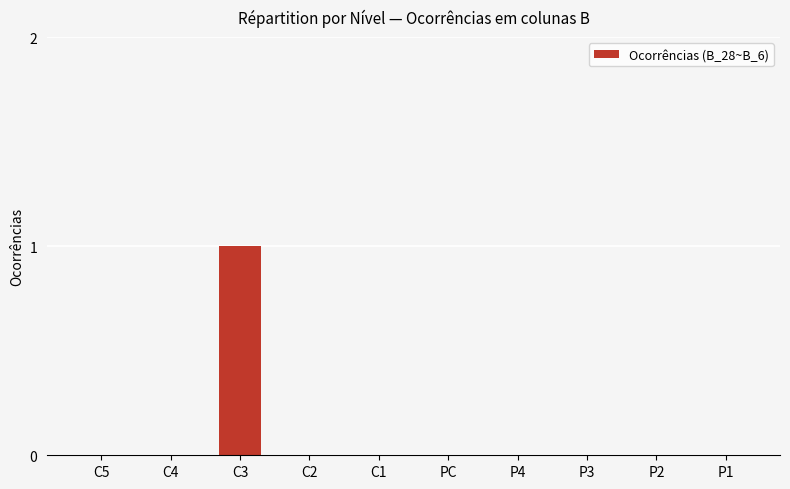

Reading right to left, what are all the values shown in this chart?

0	0	0	0	0	0	0	1	0	0